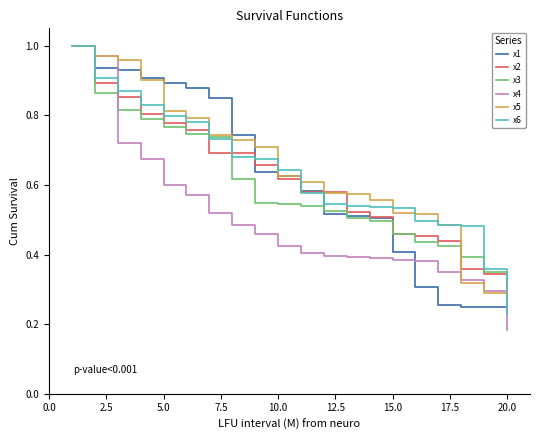

What is the sum of all x2 values?

12.2